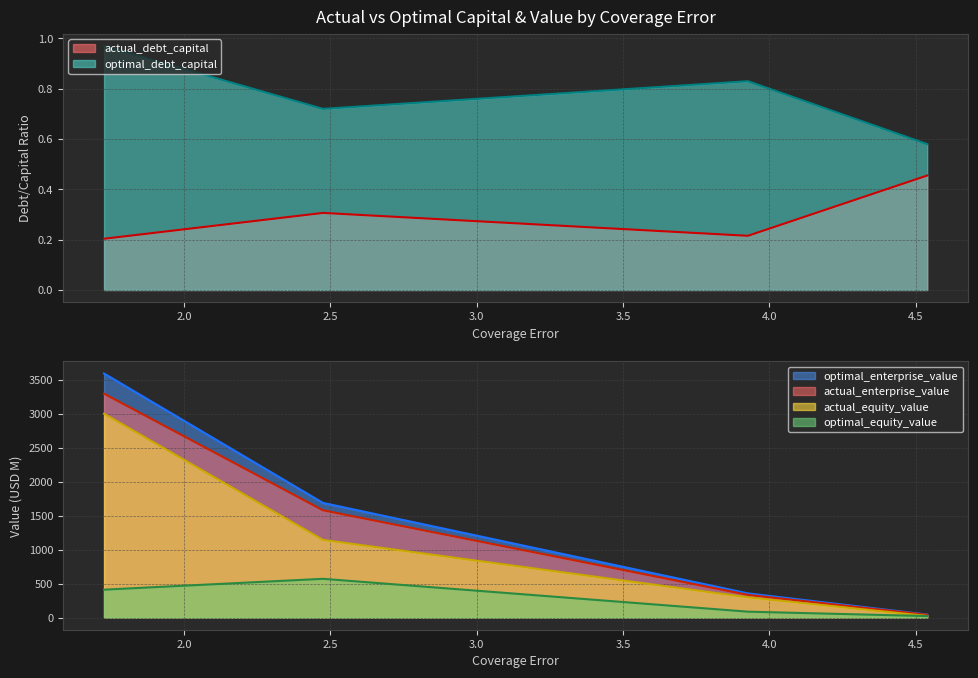

What is the difference between the maximum and second lowest values in the optimal_enterprise_value series?

3234.9